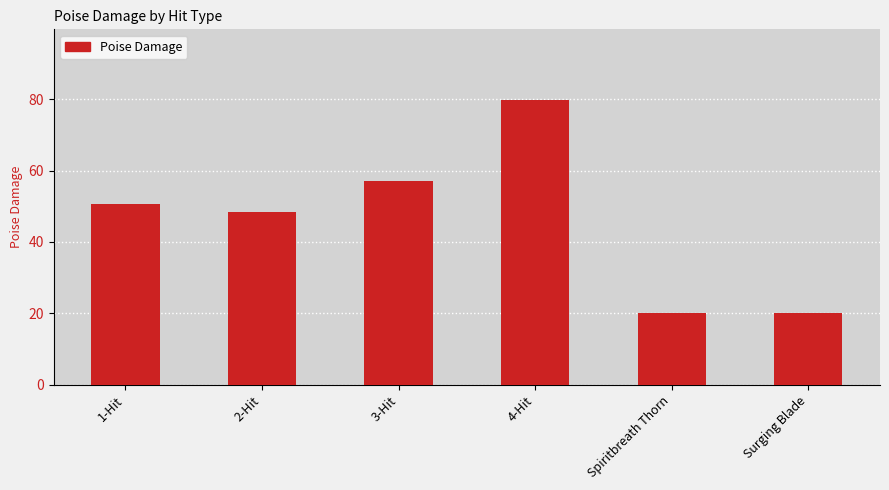

The value at Spiritbreath Thorn is 10.4. True or false?

False